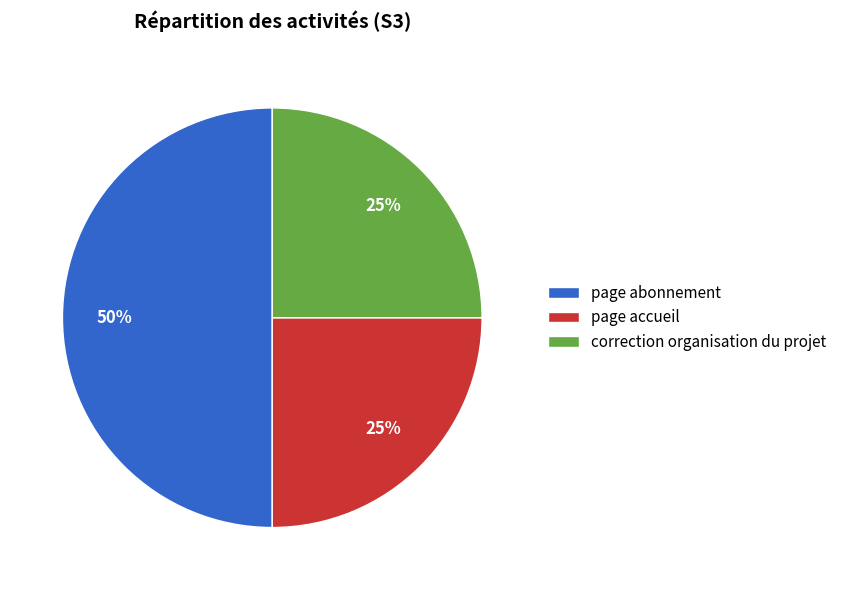

What percentage is the page abonnement slice, to the nearest percent?

50%